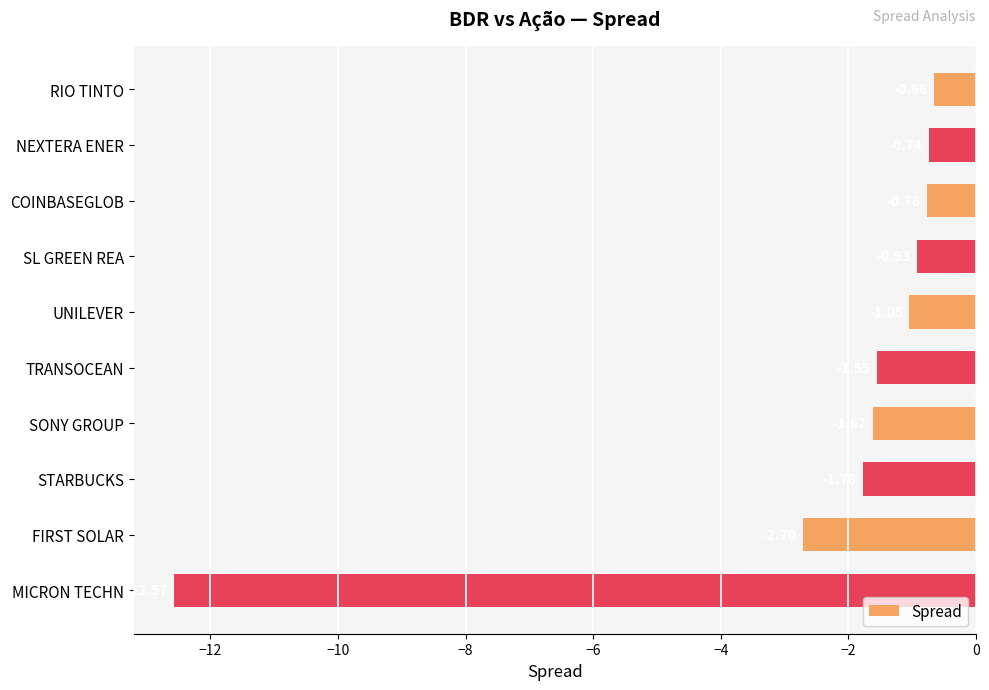

What is the sum of the values at UNILEVER and SONY GROUP?

-2.7